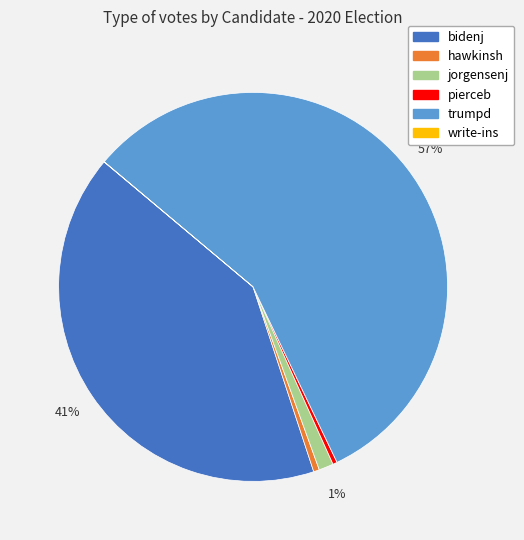

Approximately how many times larger is the value at bidenj compared to hawkinsh?

85.5